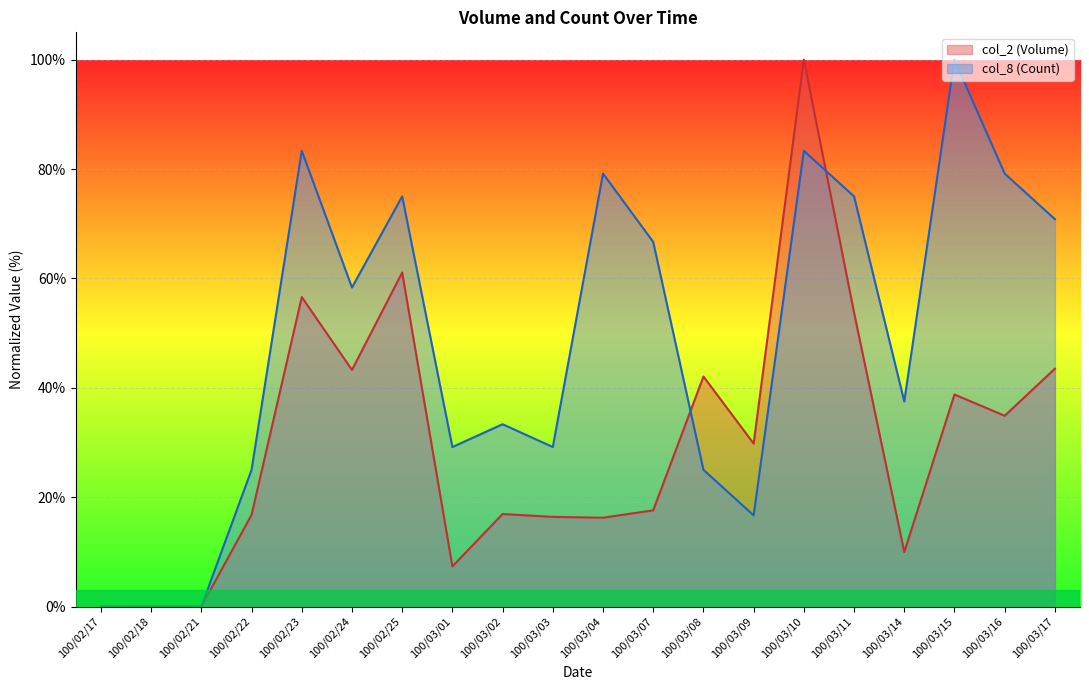

What position from the left is 100/03/07?

12